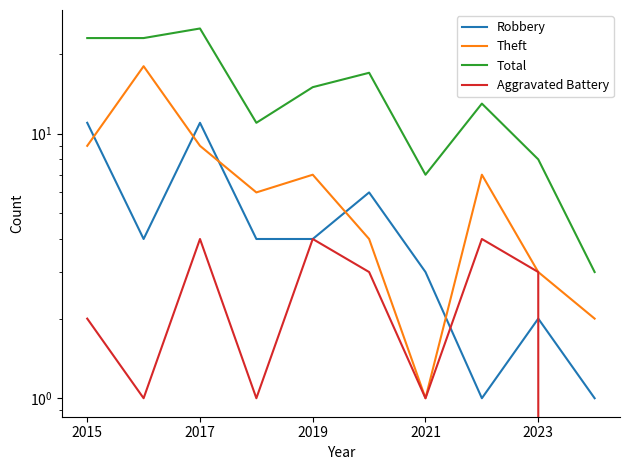

The Aggravated Battery series shows 1 at 2019. True or false?

False